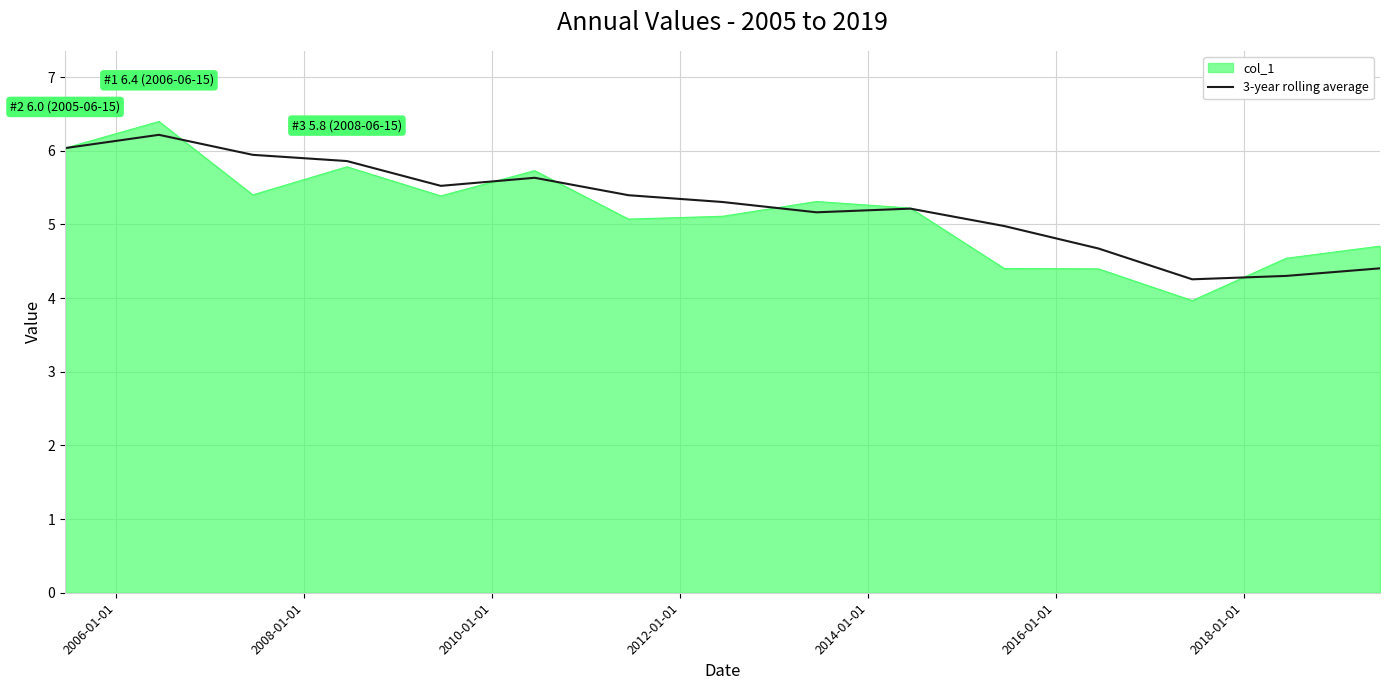

What is the smallest value displayed?

4.0